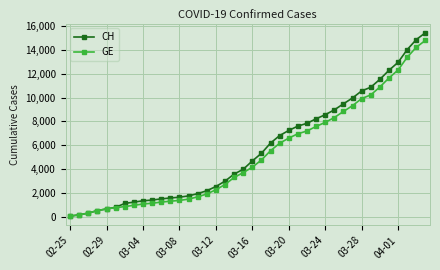

What is the value of the GE point at the 19th from the left?

3309